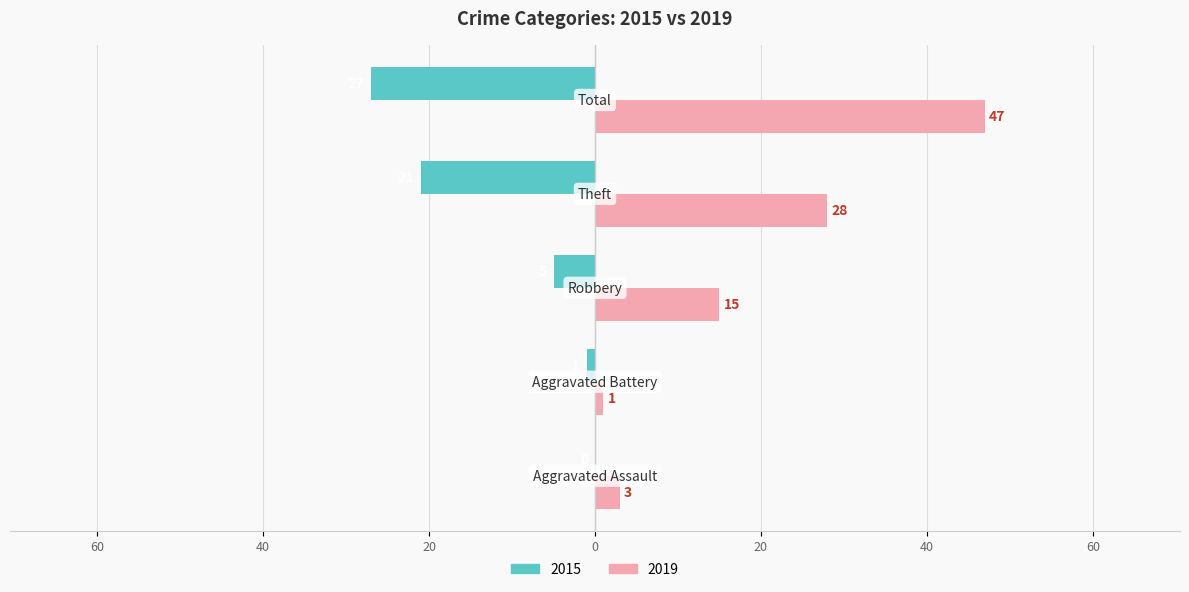

At which category does the chart reach its minimum across all series?

Aggravated Assault